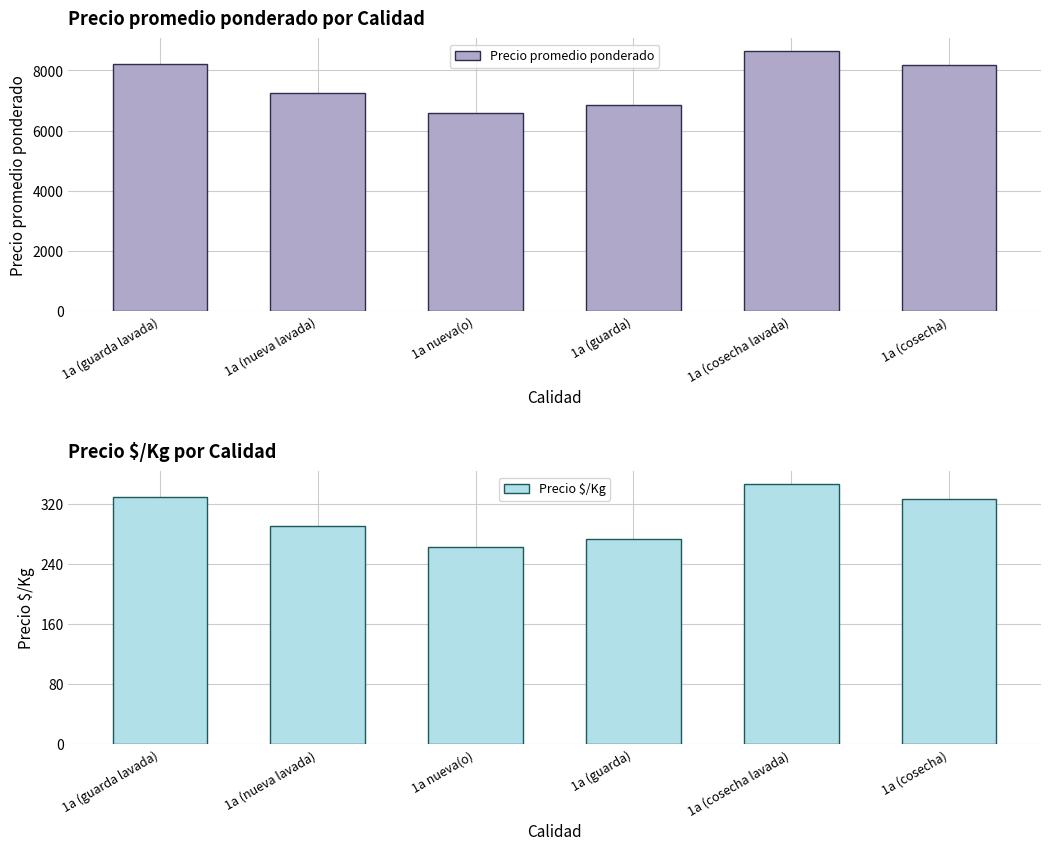

Is the value of Precio promedio ponderado at 1a (cosecha) greater than the value of Precio $/Kg at 1a (guarda)?

Yes